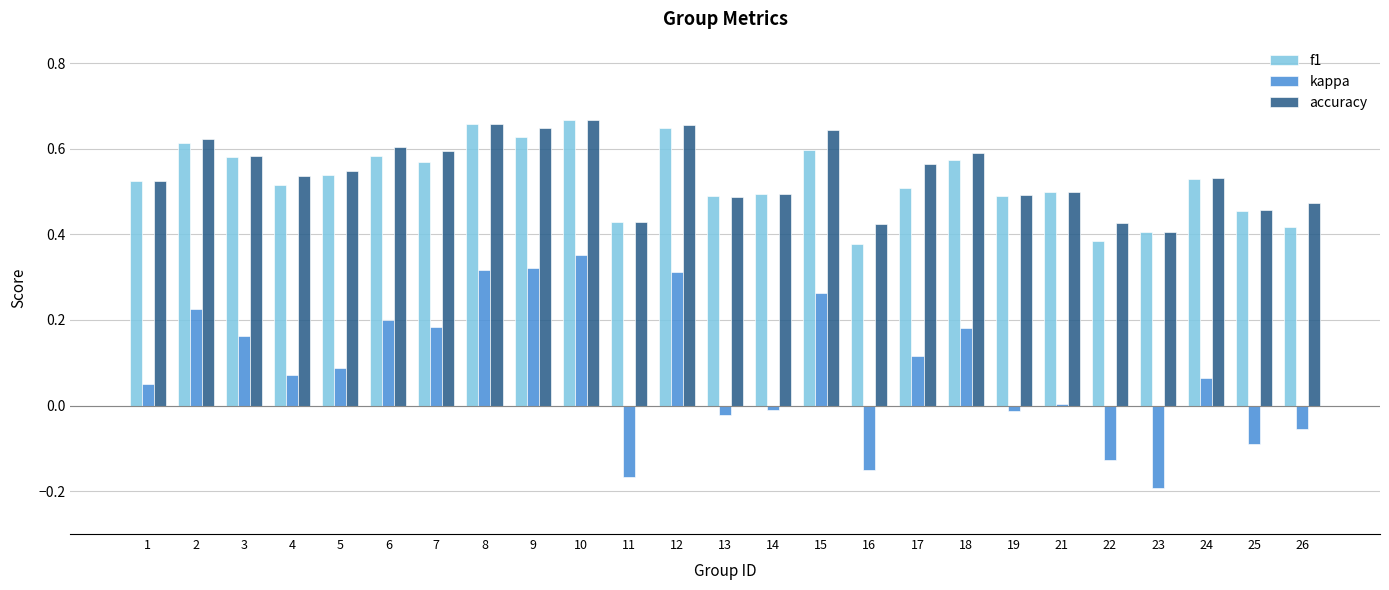

Which series changed the most between 15 and 17?

kappa